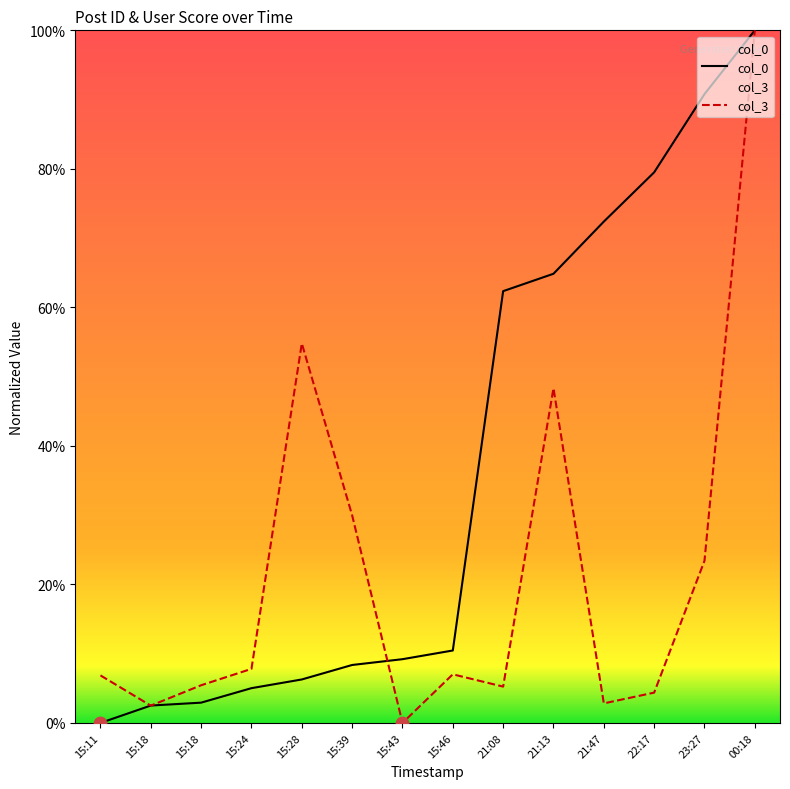

Which series contains the lowest Y value?

col_0